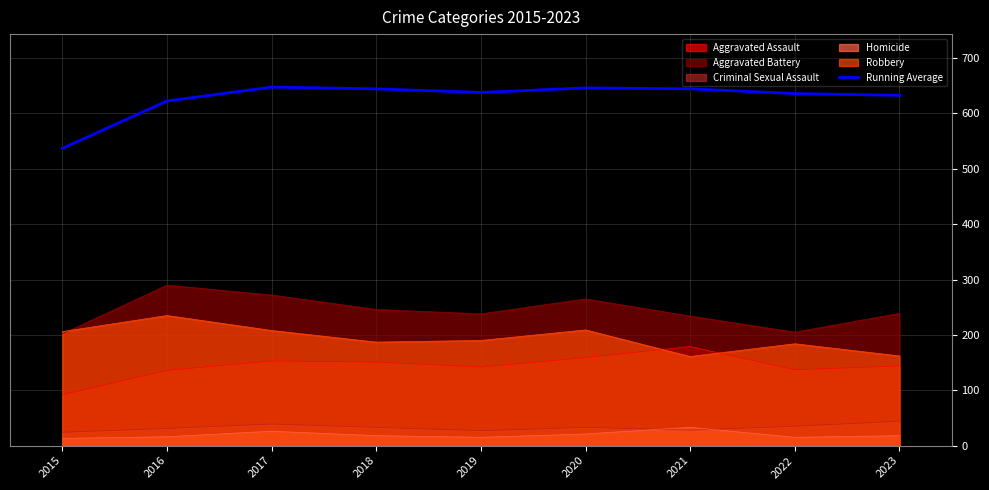

What is the greatest value displayed?

647.7